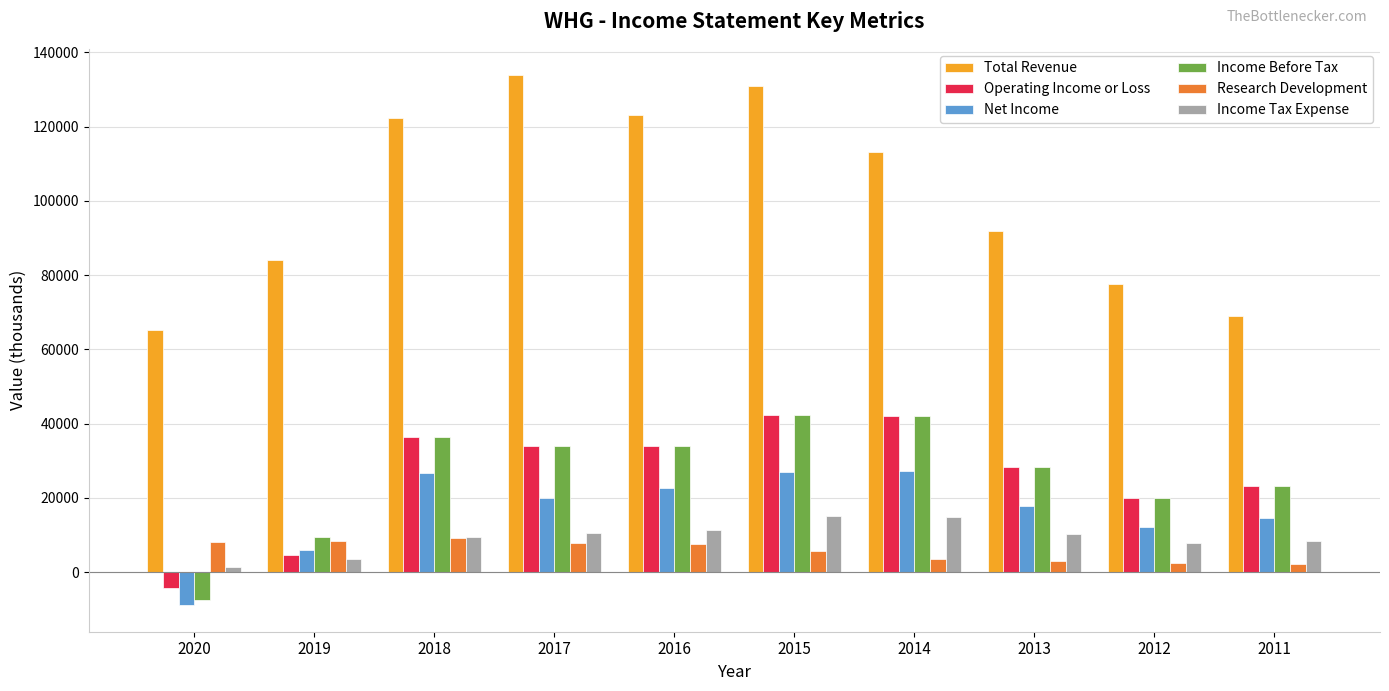

Count the number of data series in this chart.

6